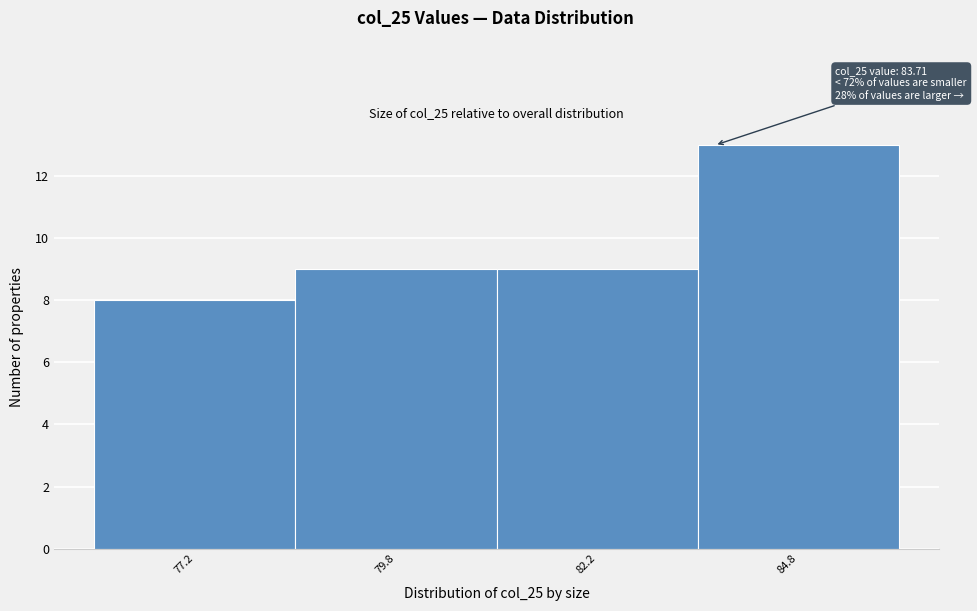

Which range on the x-axis has the tallest bar?

83.5 to 86.0